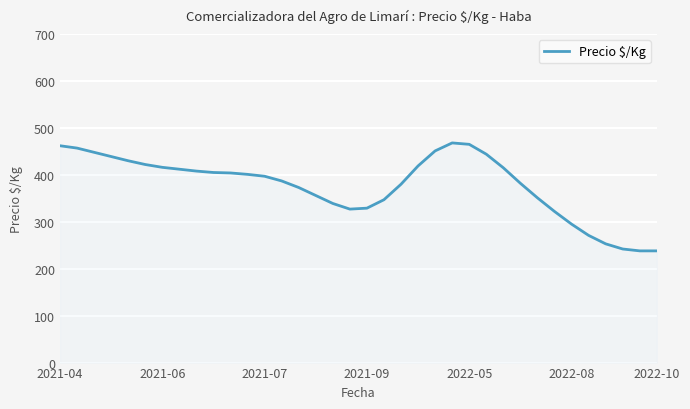

What is the difference between the maximum and minimum values?

230